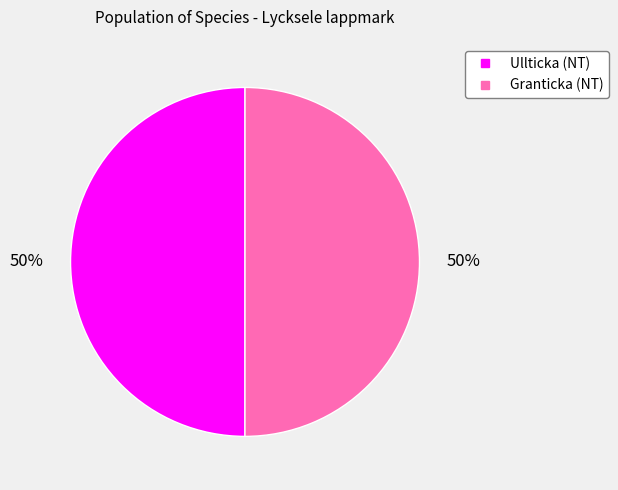

To the nearest percent, what is the average slice percentage?

50%